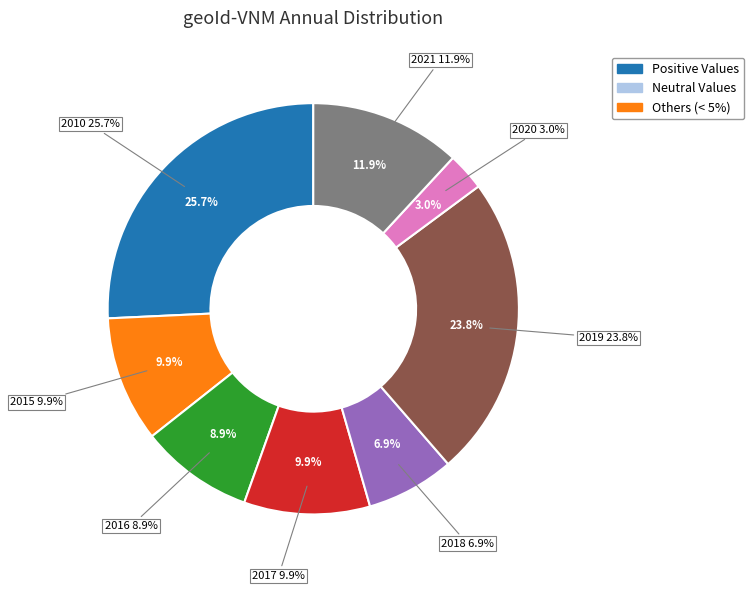

The 2015 slice represents 10% of the pie. True or false?

True